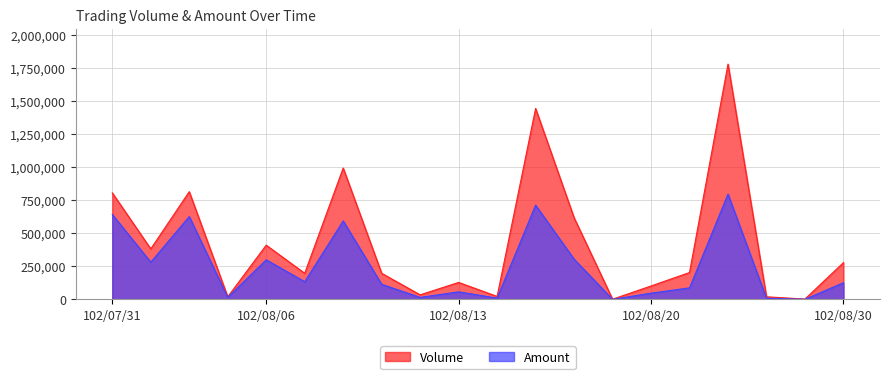

What is the smallest value displayed?

960